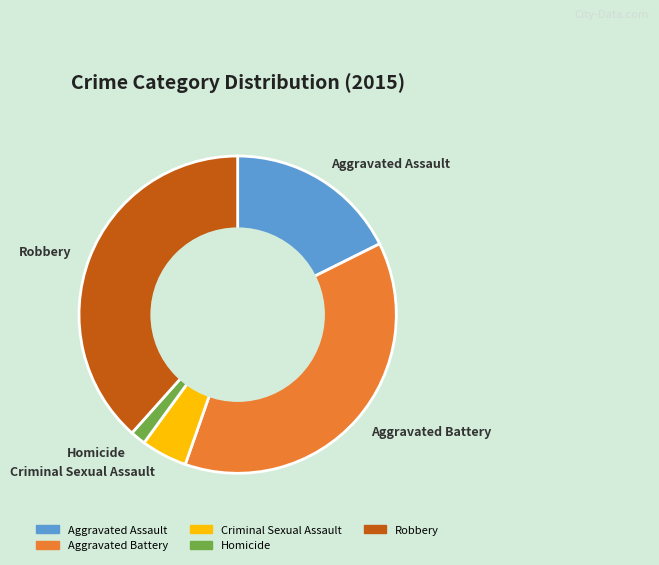

Is the sum of Robbery and Aggravated Battery greater than half?

Yes